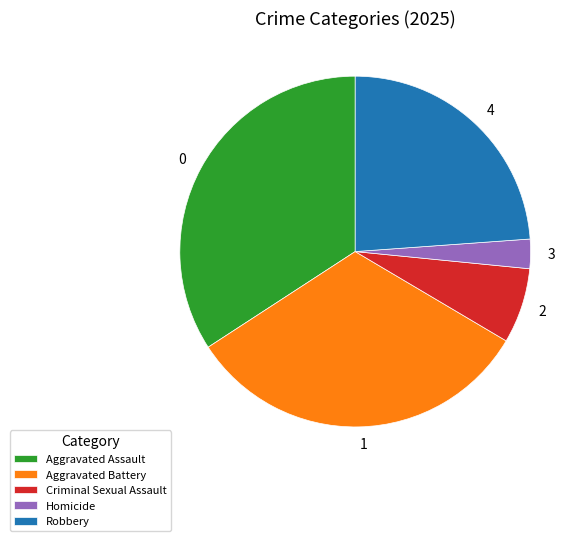

Rank the categories by value from lowest to highest.

Homicide, Criminal Sexual Assault, Robbery, Aggravated Battery, Aggravated Assault